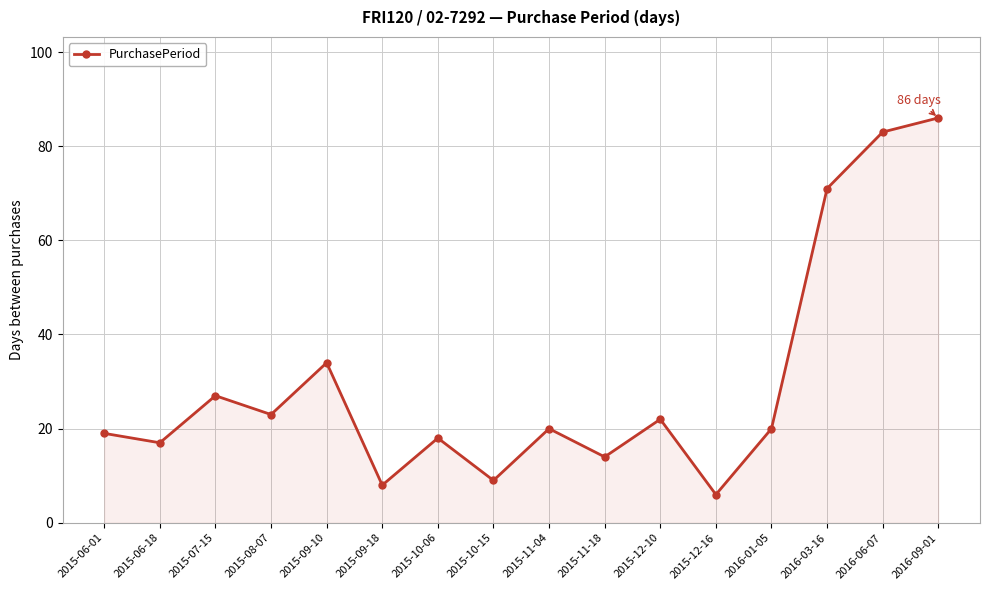

How many series are shown in this chart?

1